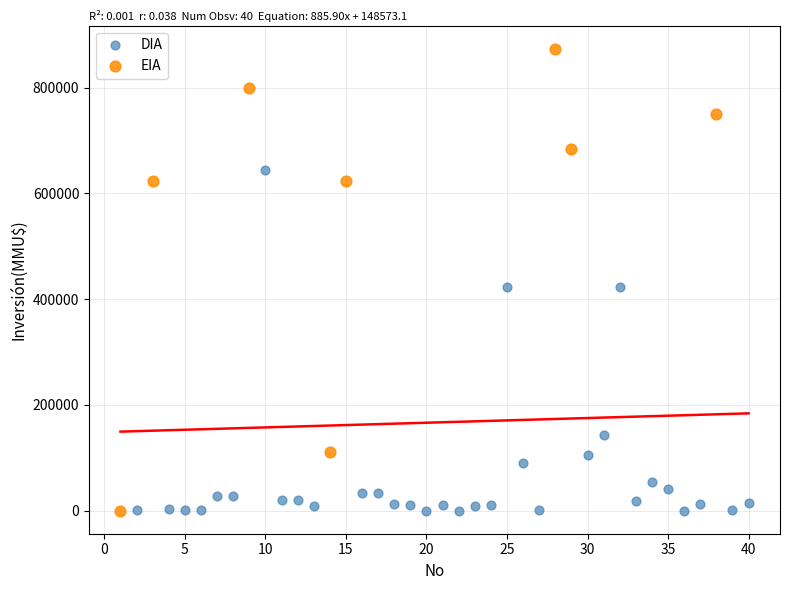

Which series reaches the maximum Y coordinate?

EIA